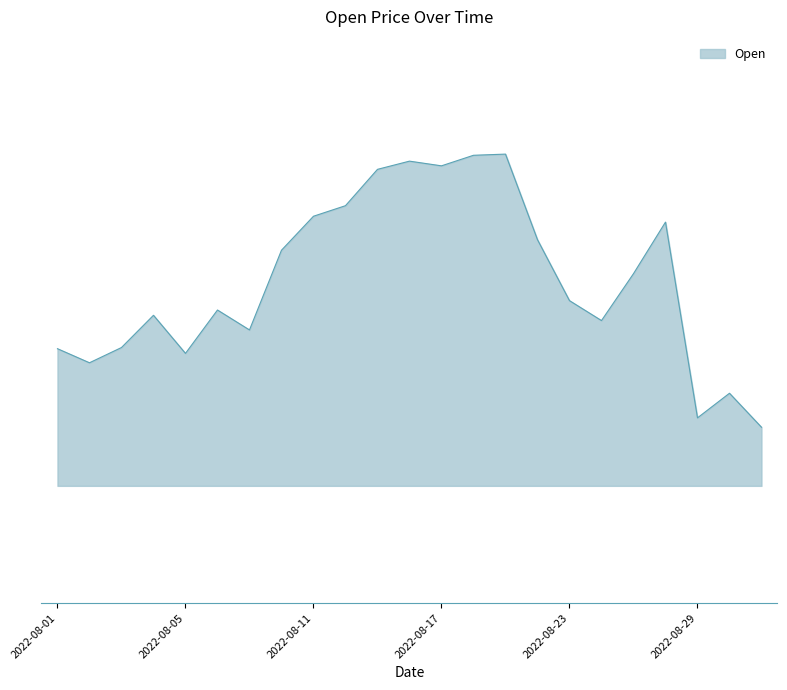

Does the chart display data point markers on the line(s)?

No